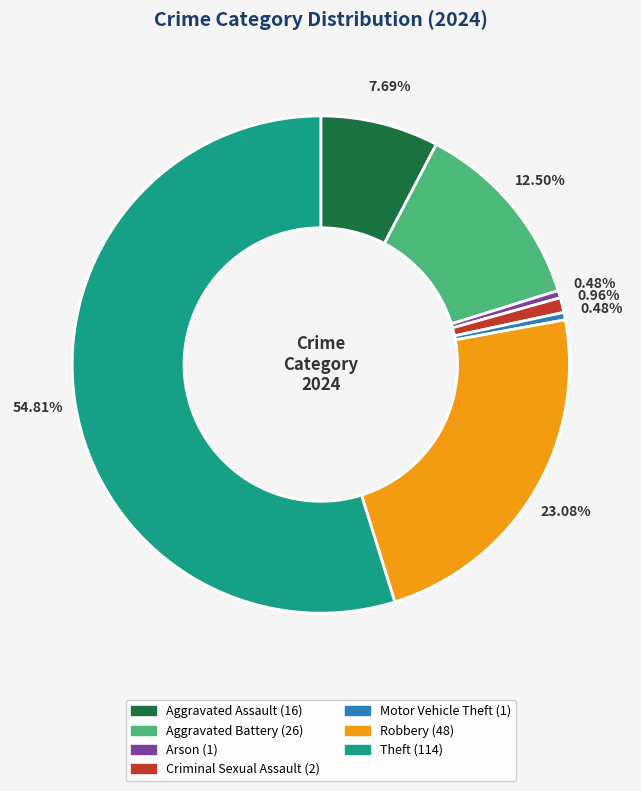

Is there a majority slice in this chart?

Yes